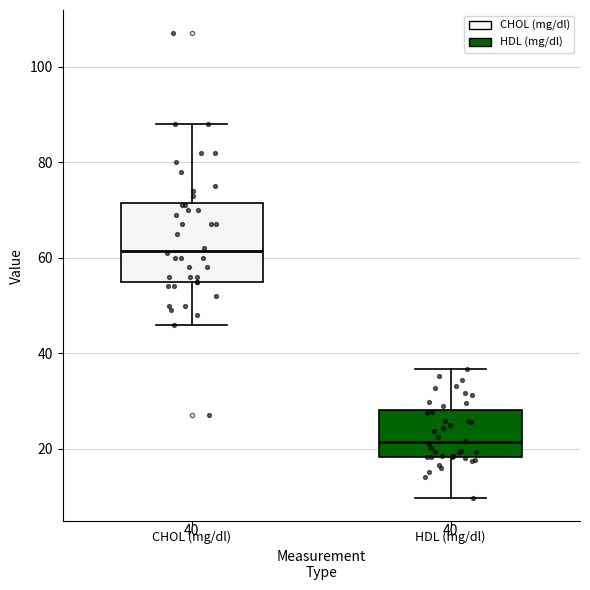

Which box is the tallest, from its lower edge to its upper edge?

CHOL (mg/dl)